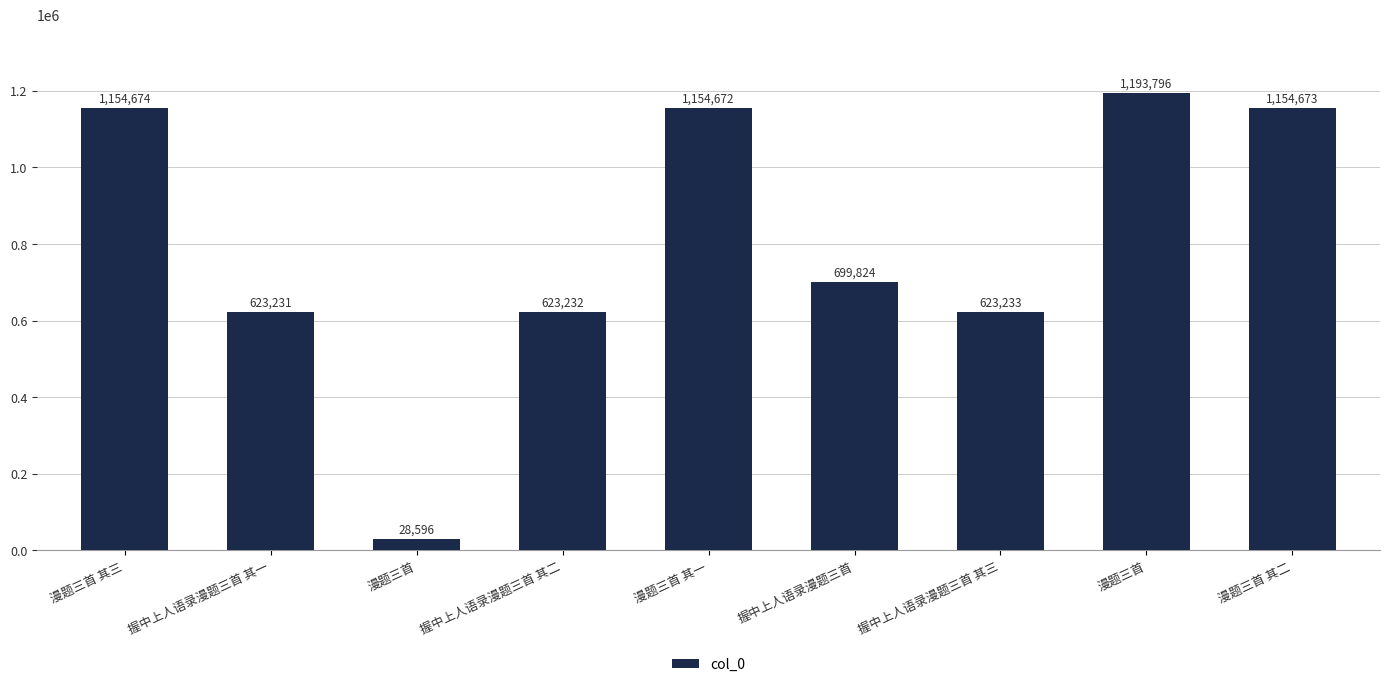

What is the difference between the maximum and minimum values?

1165200